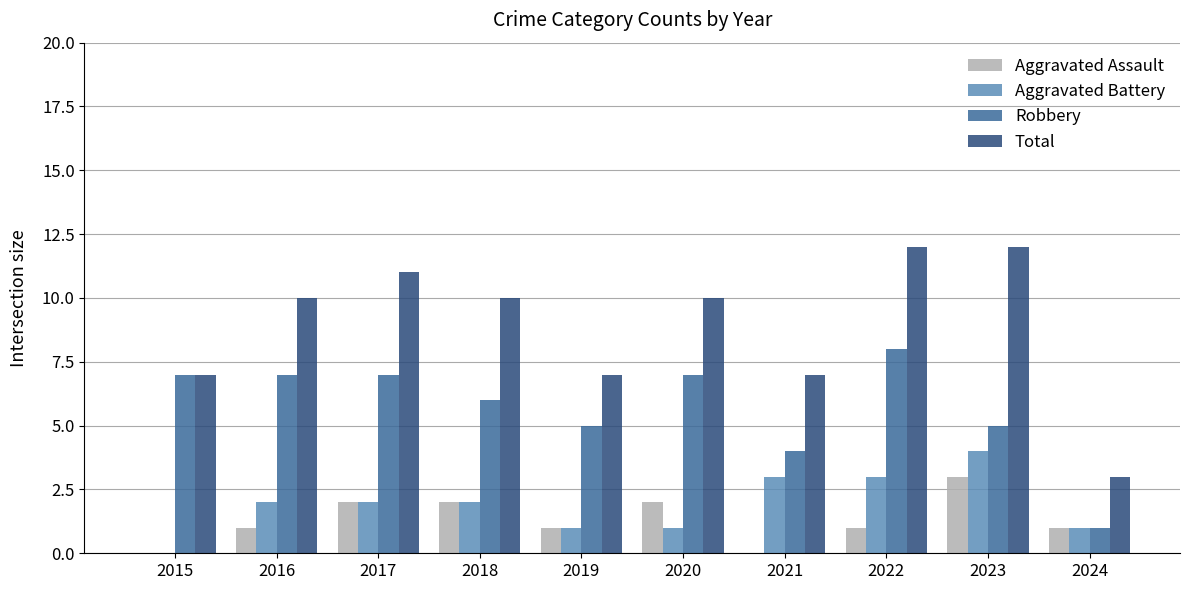

How many groups of bars are there?

10